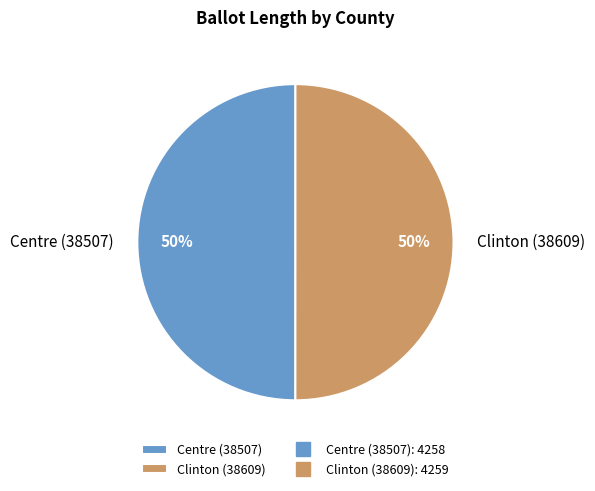

To the nearest percent, what percentage of the pie is Centre (38507)?

50%